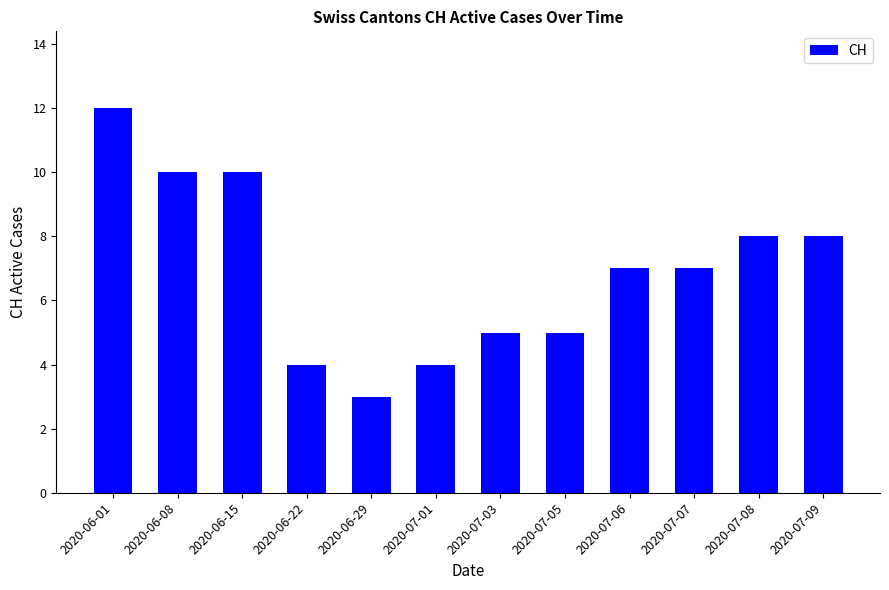

What is the minimum value shown in the chart?

3